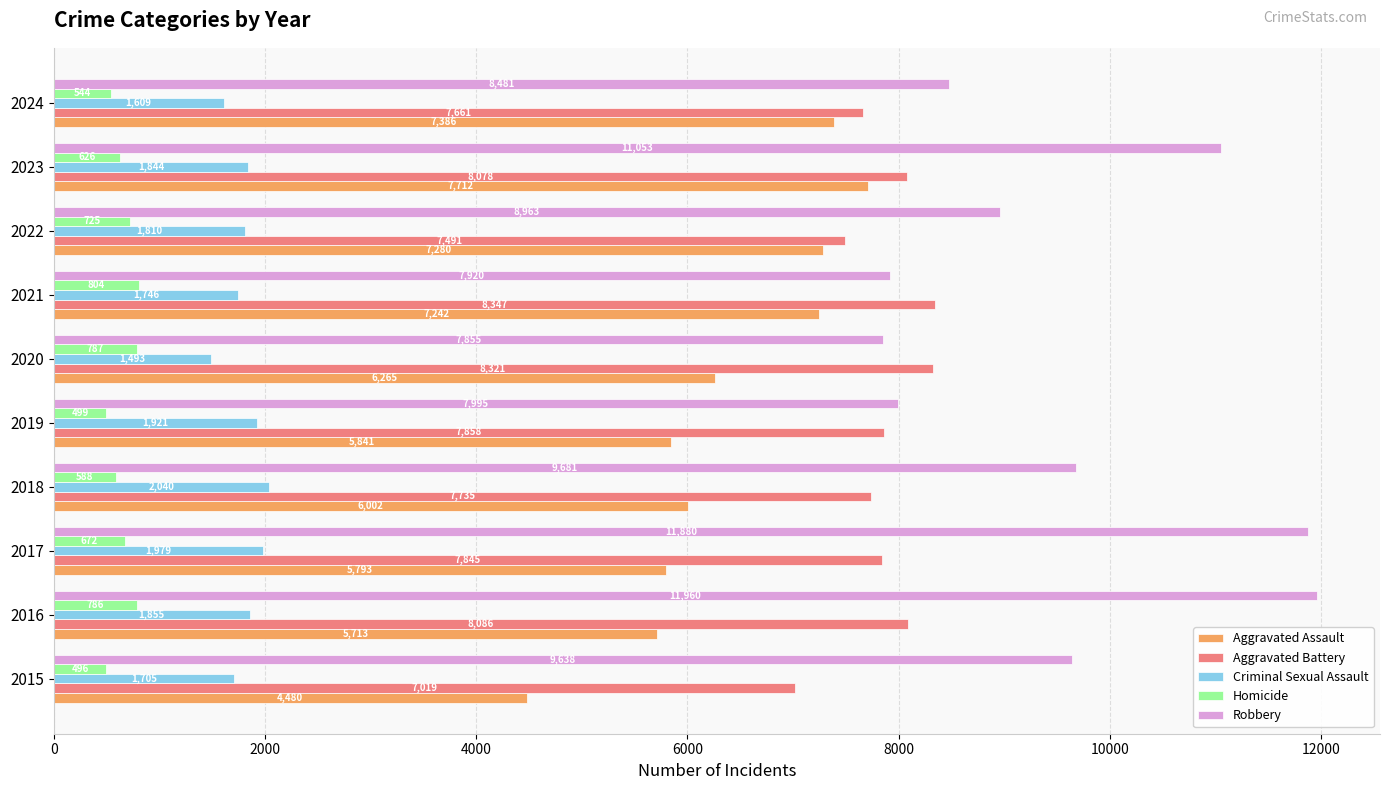

What is the maximum value for Aggravated Battery?

8347